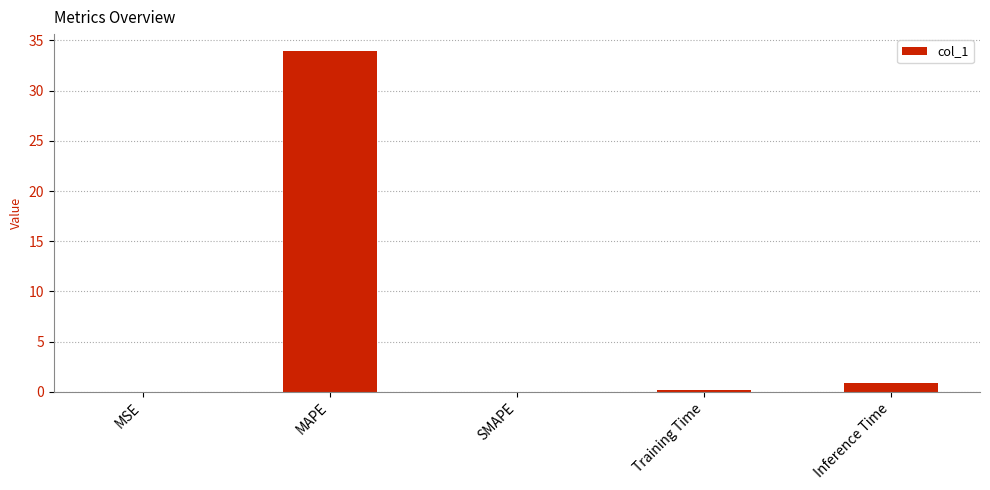

Between Inference Time and Training Time, which is larger?

Inference Time